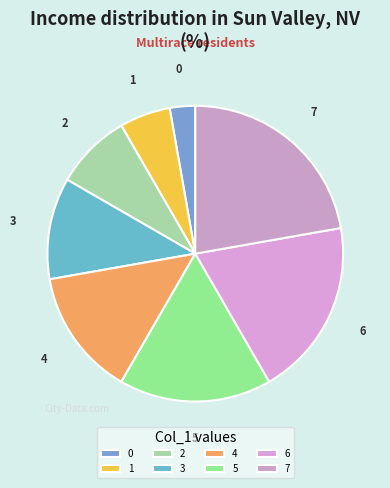

Between 5 and 4, which is larger?

5